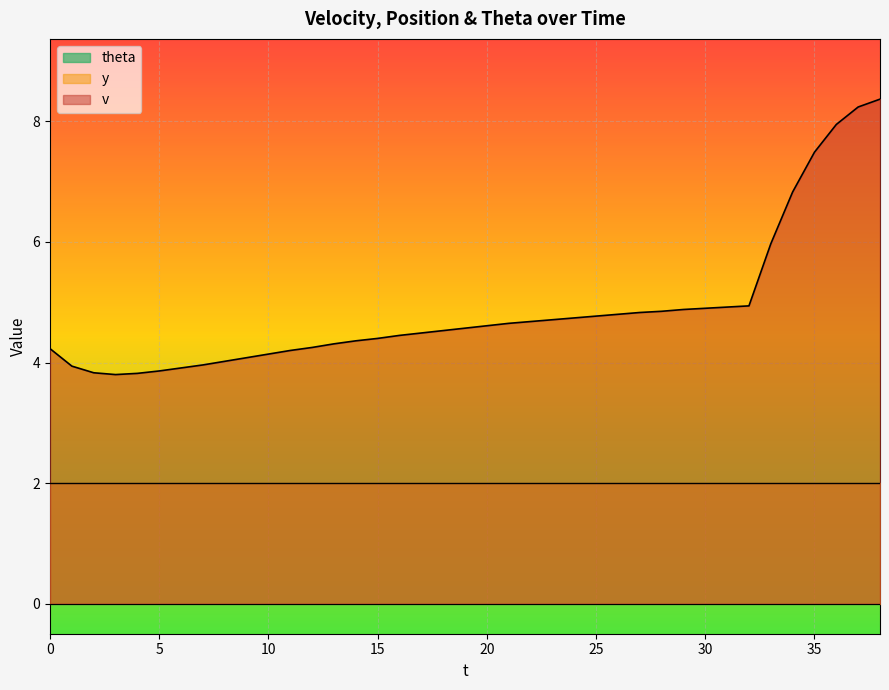

What are all the series names shown in the legend?

v, y, theta